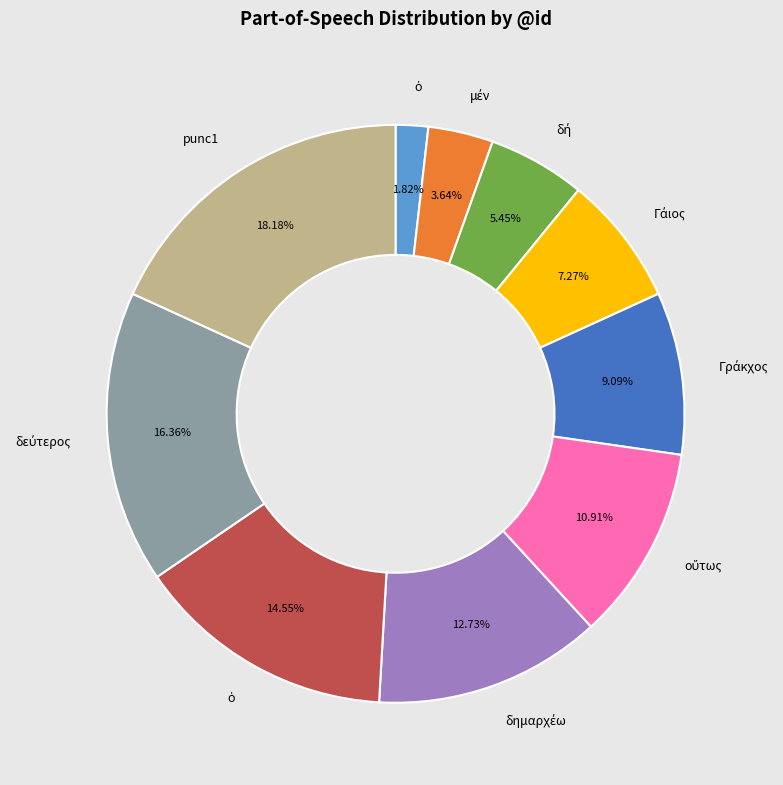

Is there a majority slice in this chart?

No